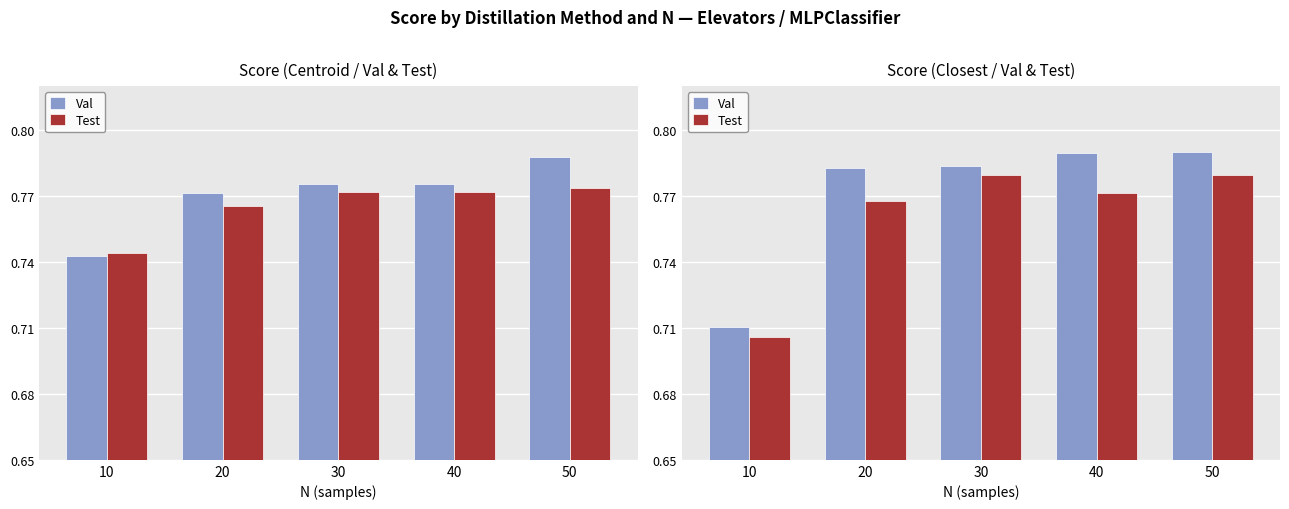

Reading left to right, what are all the values shown in this chart?

Val: 10=0.7	20=0.8	30=0.8	40=0.8	50=0.8
Test: 10=0.7	20=0.8	30=0.8	40=0.8	50=0.8